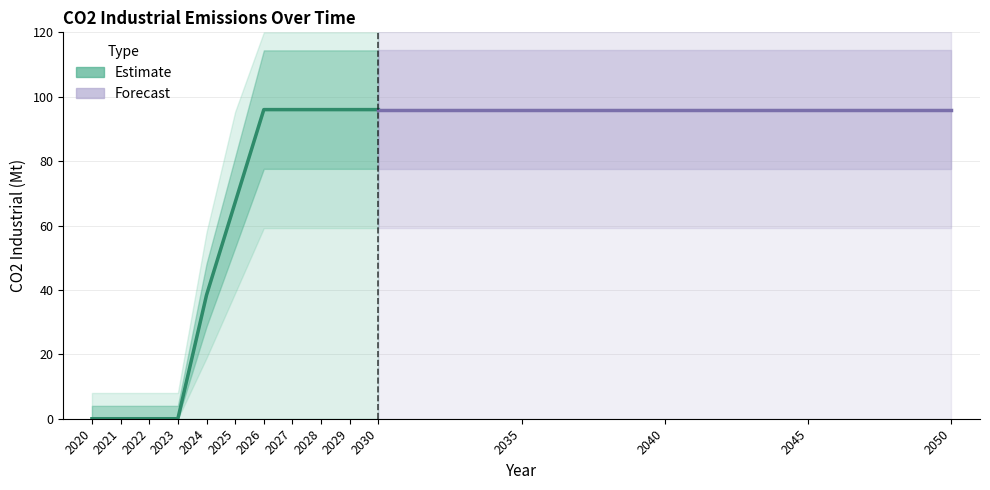

What is the approximate value at 2030?

96.0